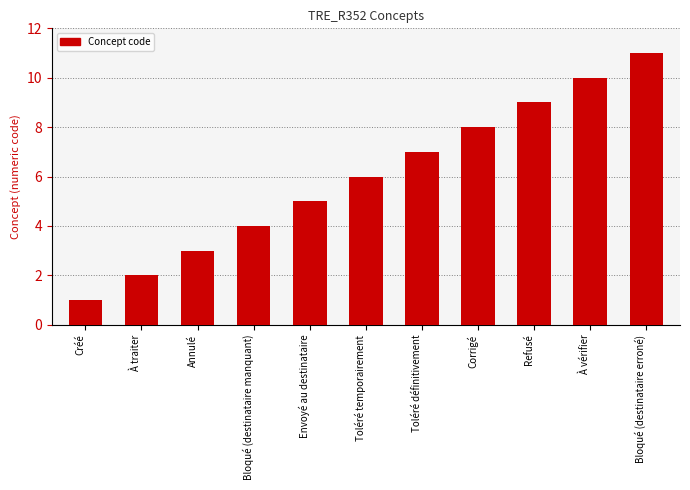

What is the average value?

6